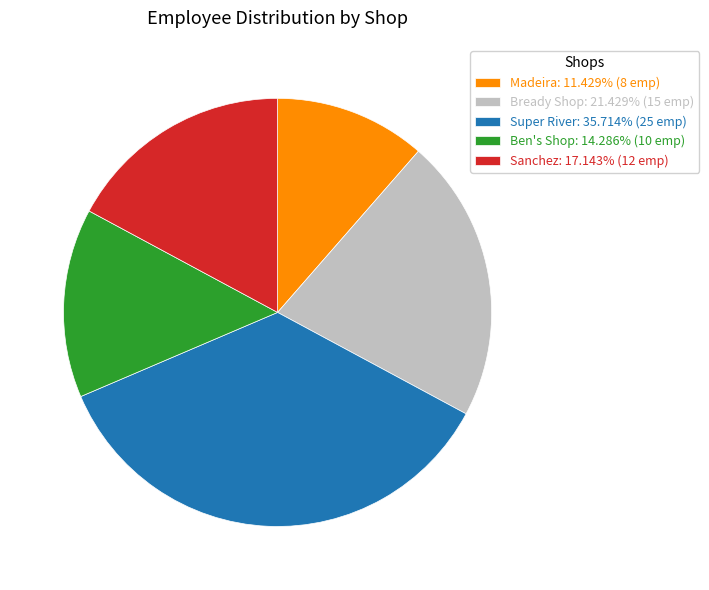

How many slices are in this pie chart?

5